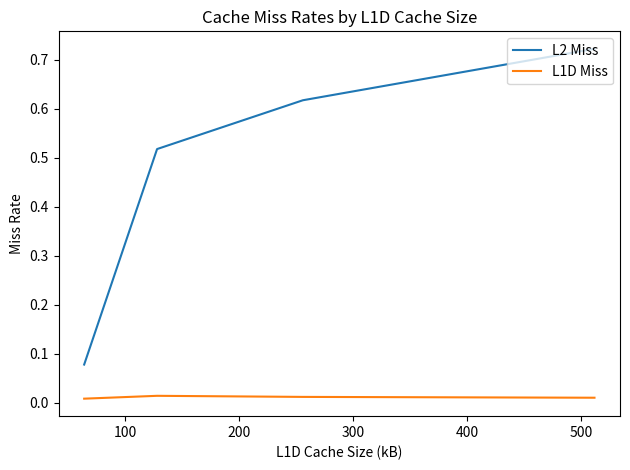

True or false: L2 Miss and L1D Miss cross at least once.

False